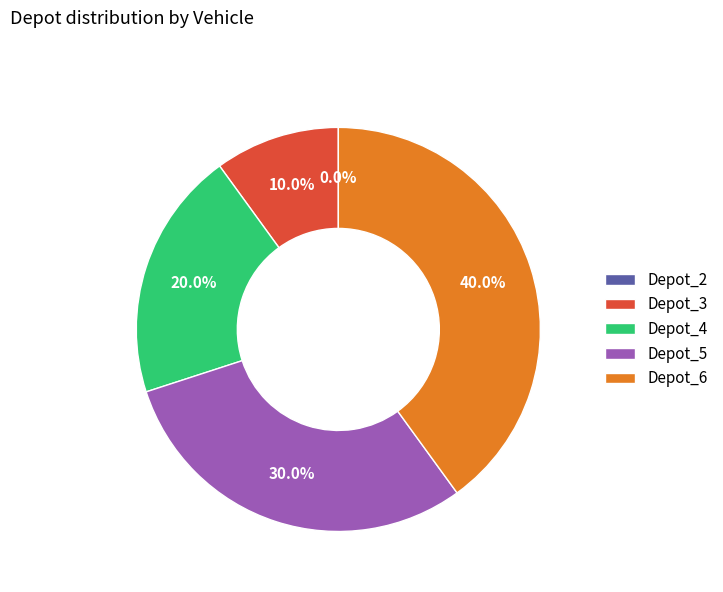

Does 5 account for over 50% of the chart?

No